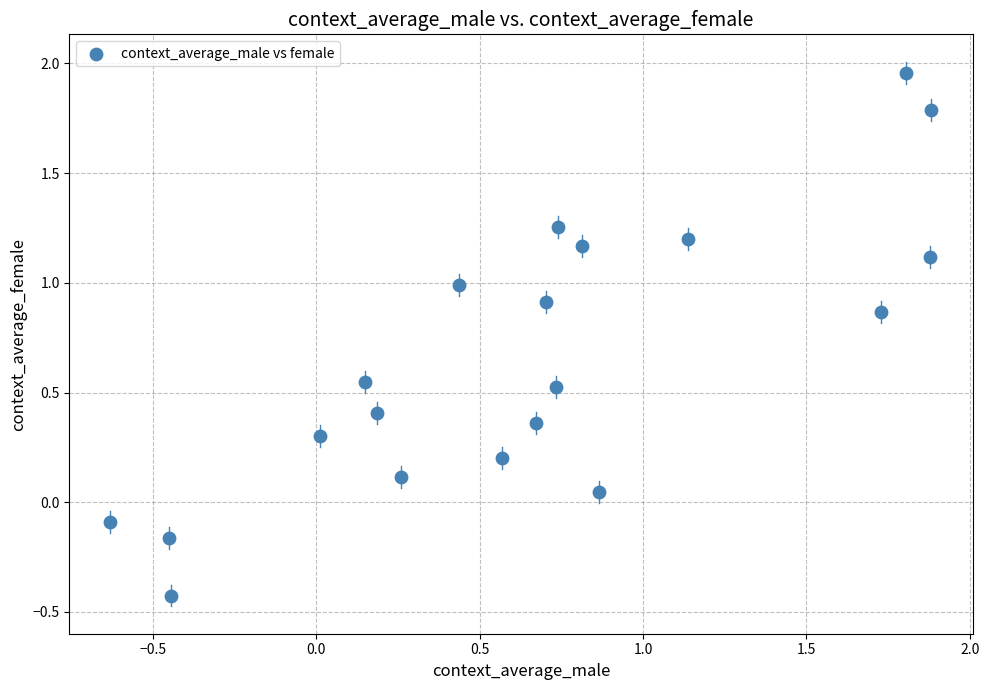

What is the range of X values (max minus min)?

2.5